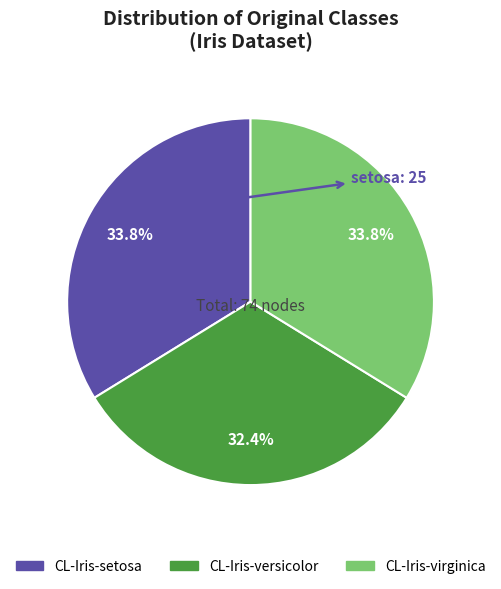

To the nearest percent, what is the difference between the largest and smallest slice percentages?

1%